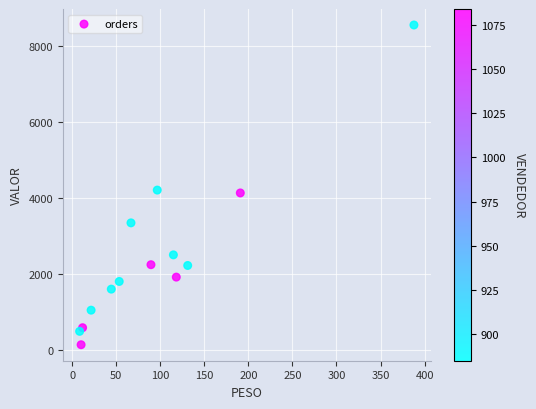

What is the range of Y values (max minus min)?

8428.0